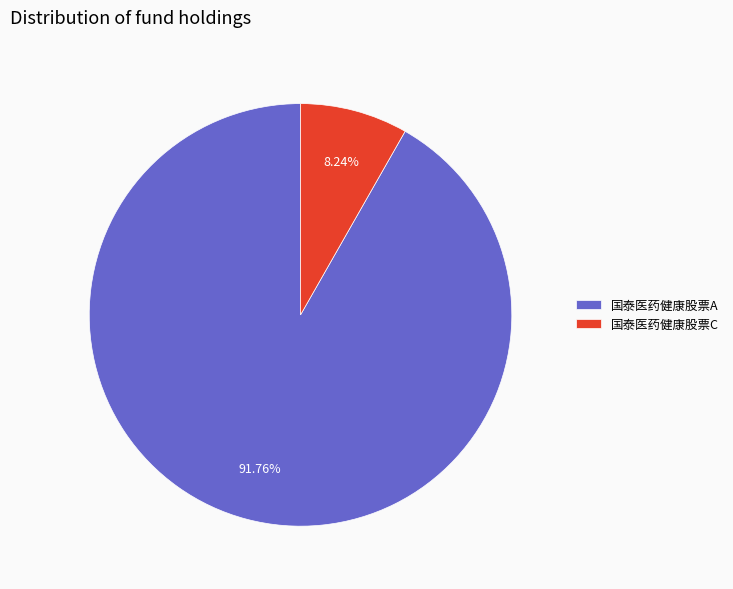

Does 国泰医药健康股票C account for over 50% of the chart?

No